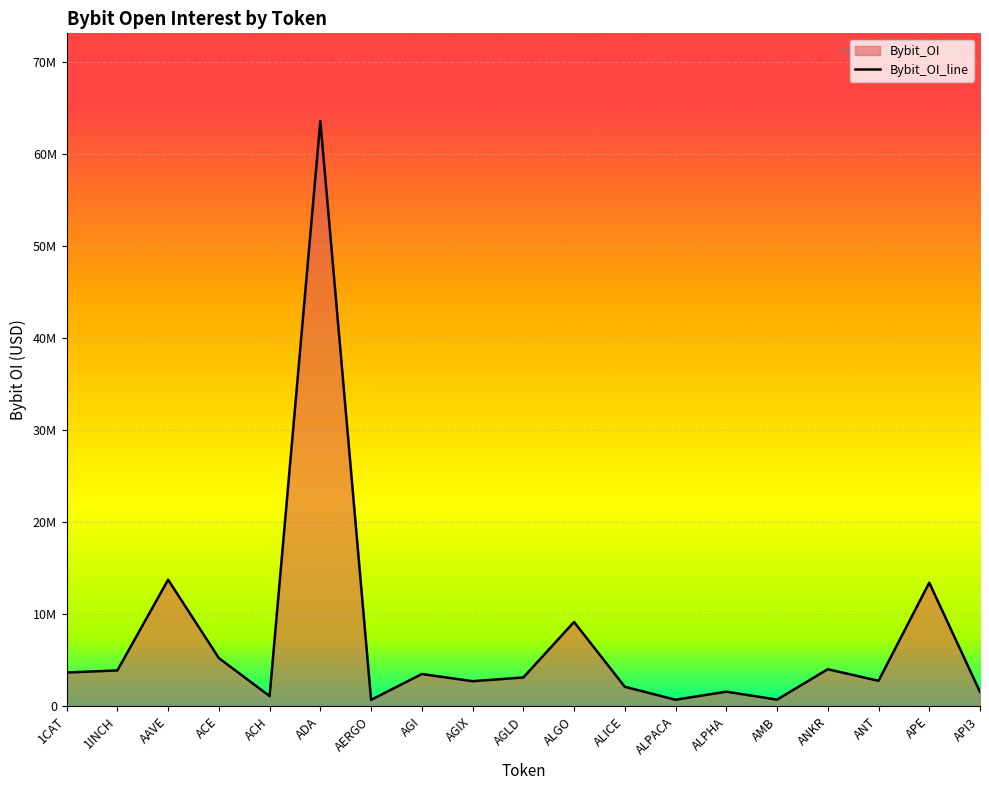

Read the value at 1INCH, to the nearest 10.

3903530